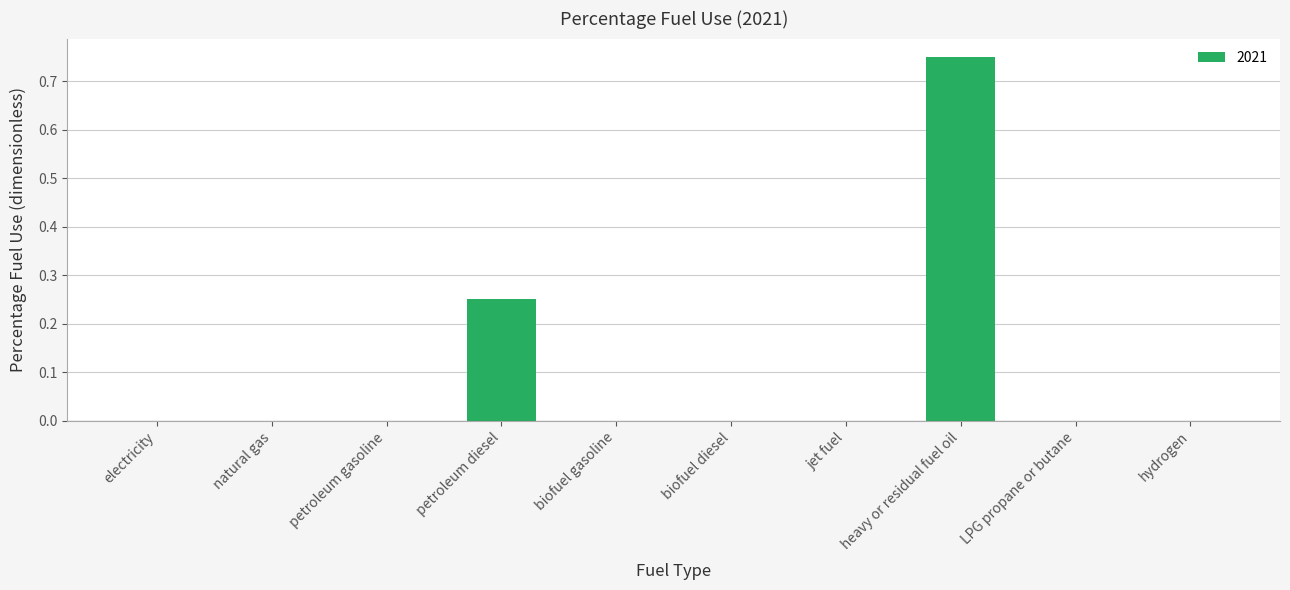

How many values are between 0 and 1?

10